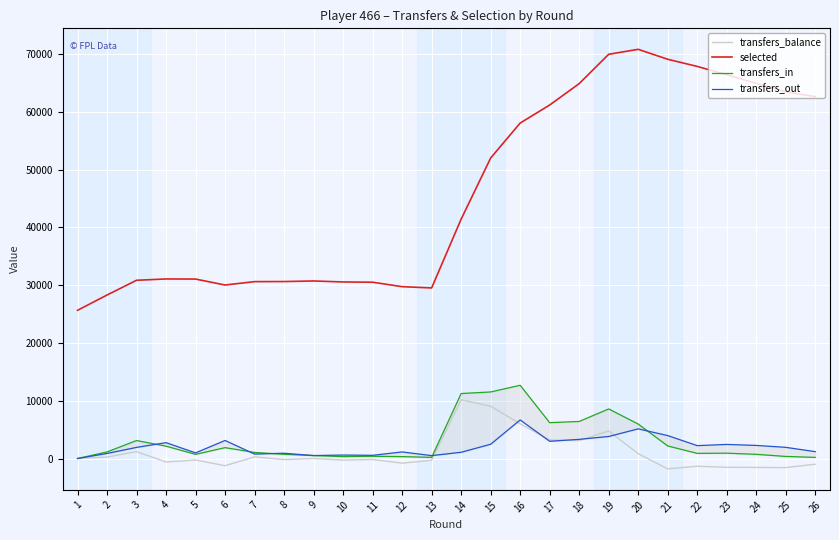

At which category does transfers_in reach its first local valley?

5